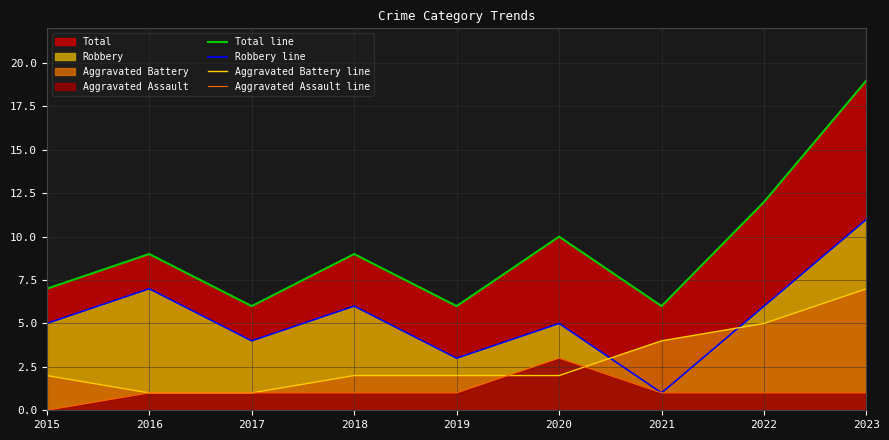

True or false: Aggravated Assault line and Total line intersect in this chart.

False